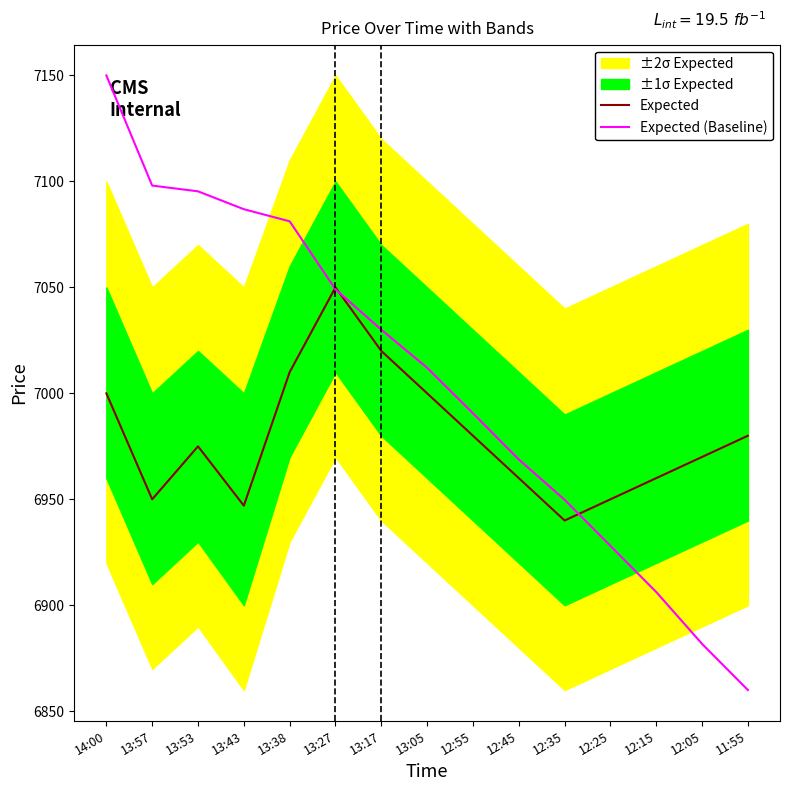

At which label is Expected closest to 6995?

14:00